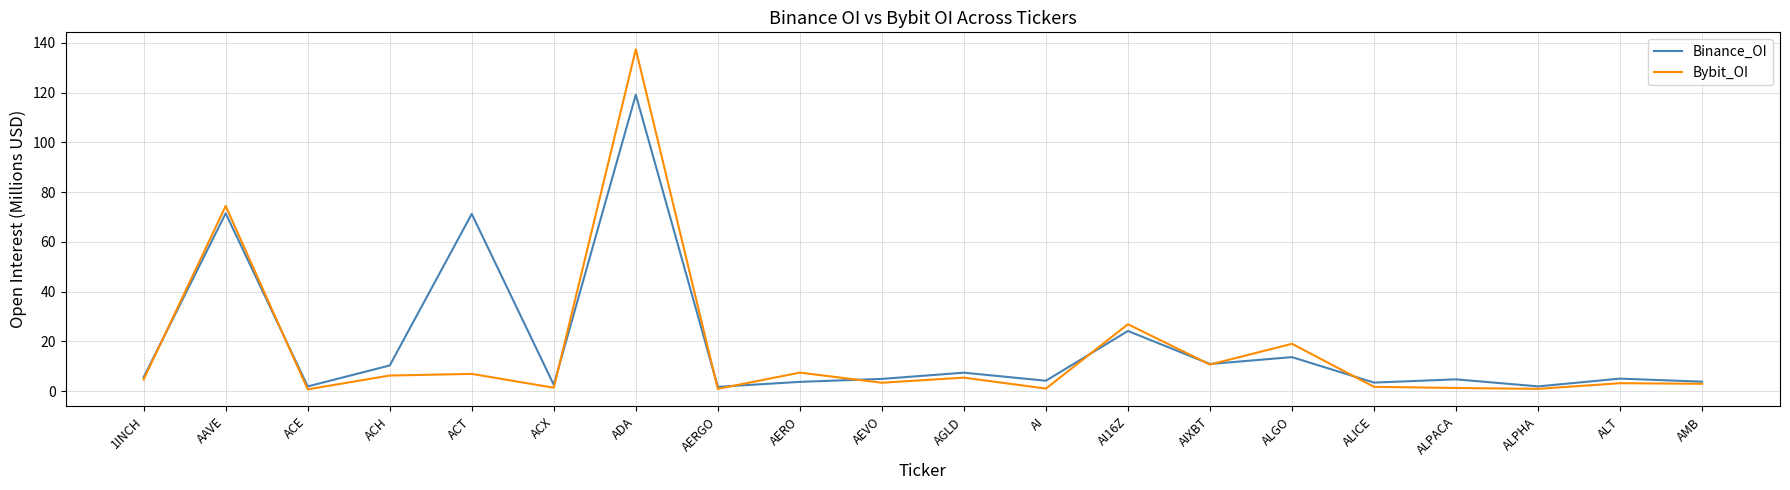

What position from the left is ACH?

4